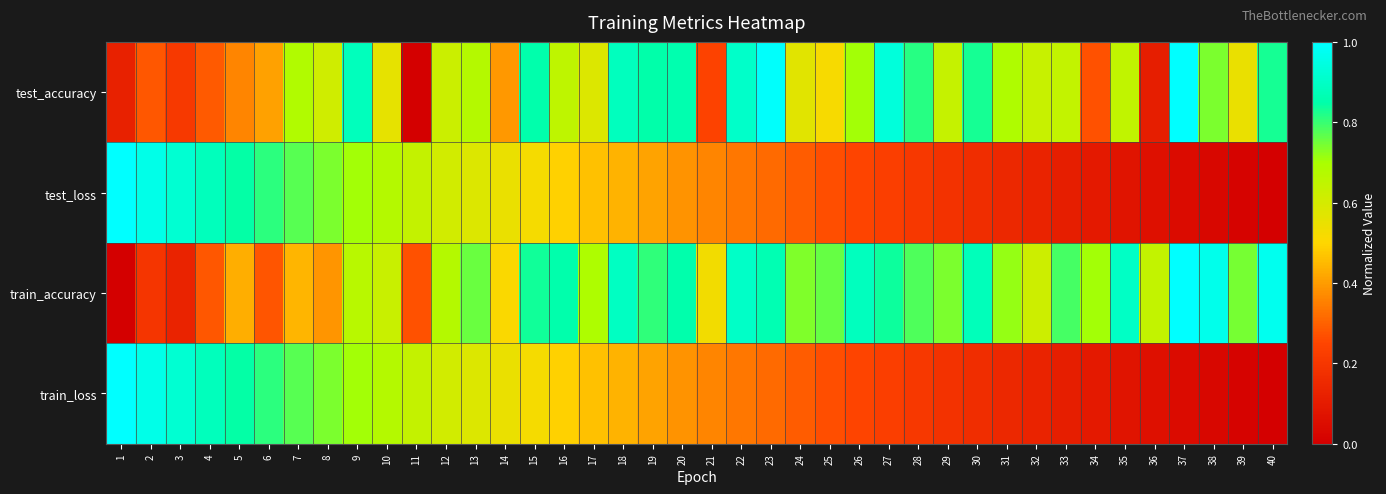

List the series in order of their peak value, highest first.

test_loss, train_loss, train_accuracy, test_accuracy